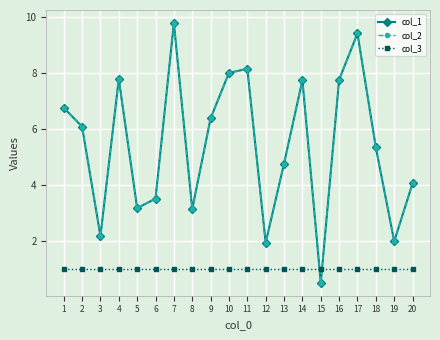

Is this an area chart (filled region under the line)?

No